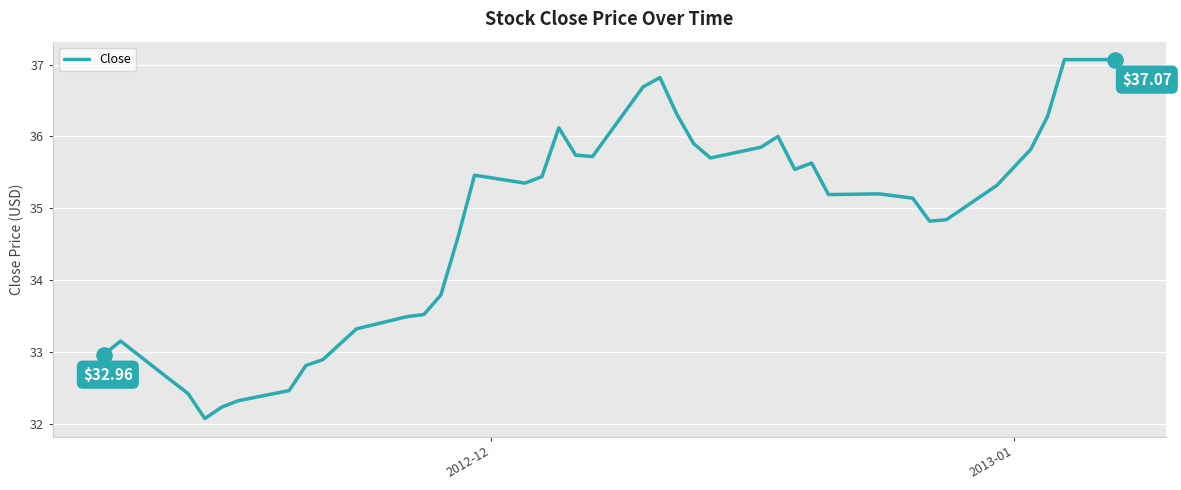

What is the difference between the maximum and minimum values?

5.0